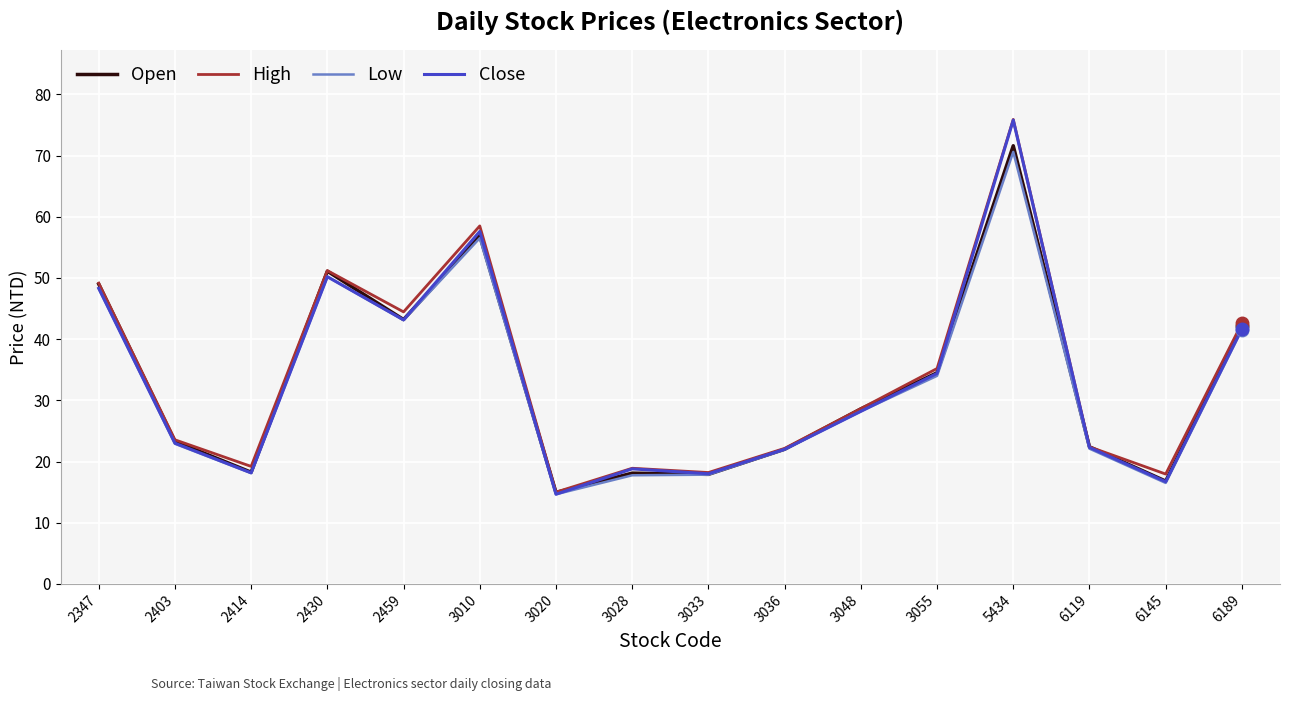

How many lines are shown in the chart?

4